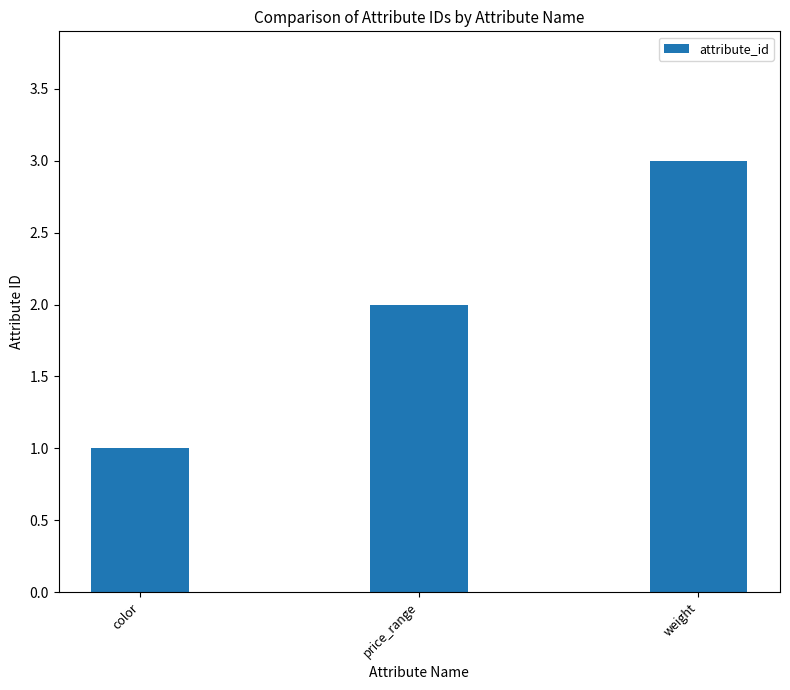

How many data points does each series have?

3